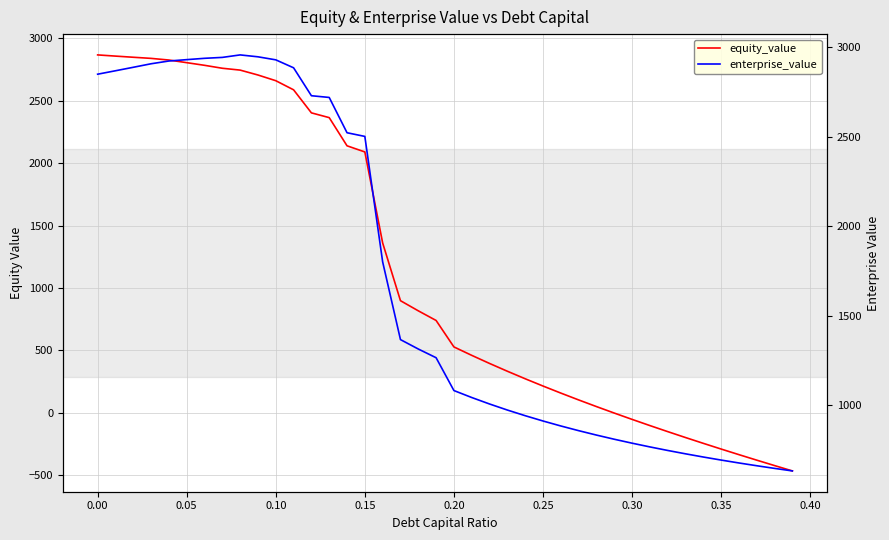

At how many categories does at least one series exceed 2231?

16